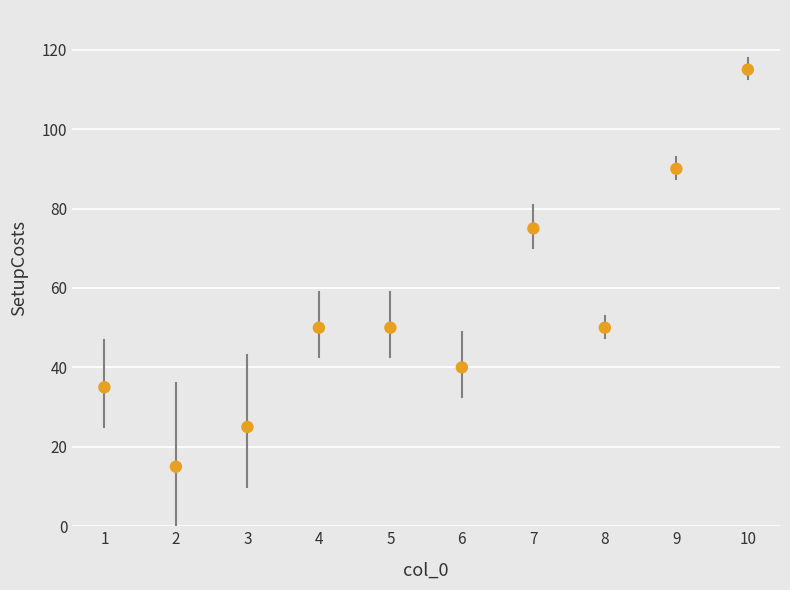

What Y value in the scatter plot is closest to 65?

75